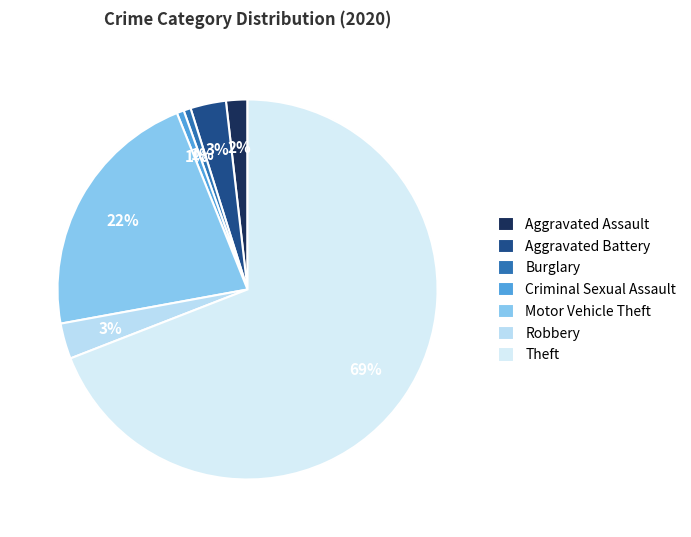

The Robbery slice represents 3% of the pie. True or false?

True